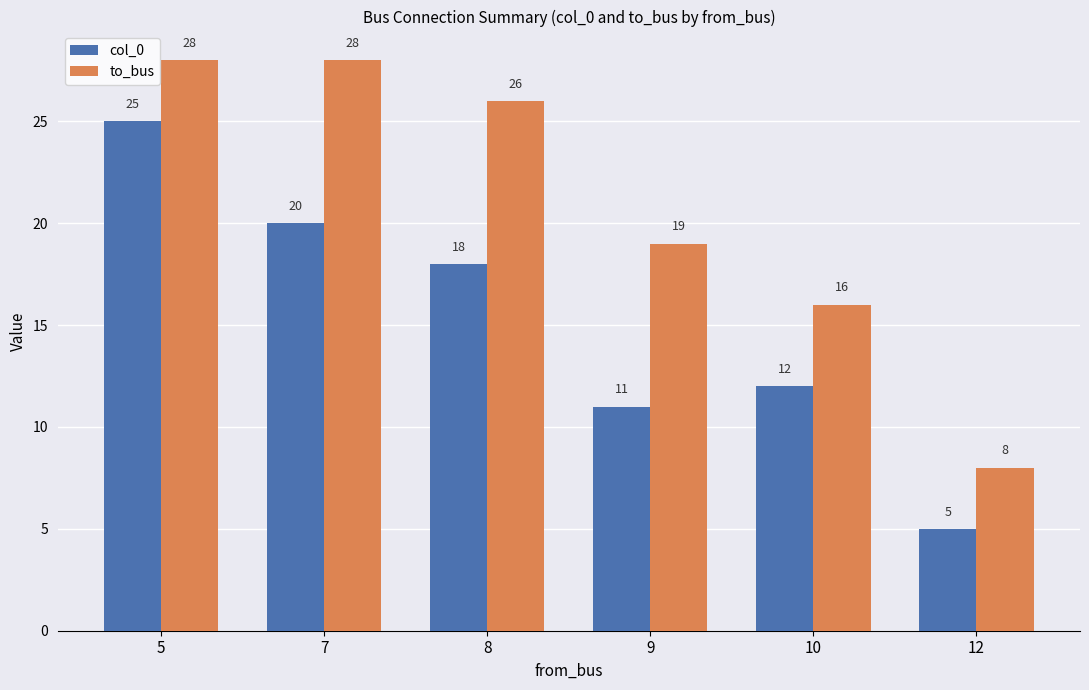

The value of to_bus at 12 is 12. True or false?

False